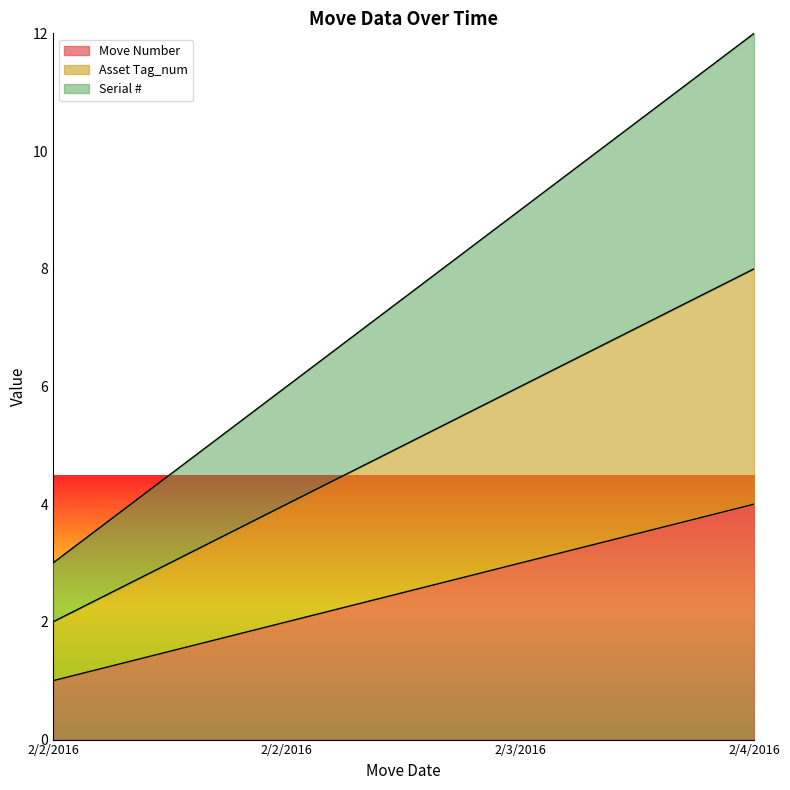

Is the value of Serial # at 2/4/2016 greater than the value of Move Number at 2/2/2016?

Yes